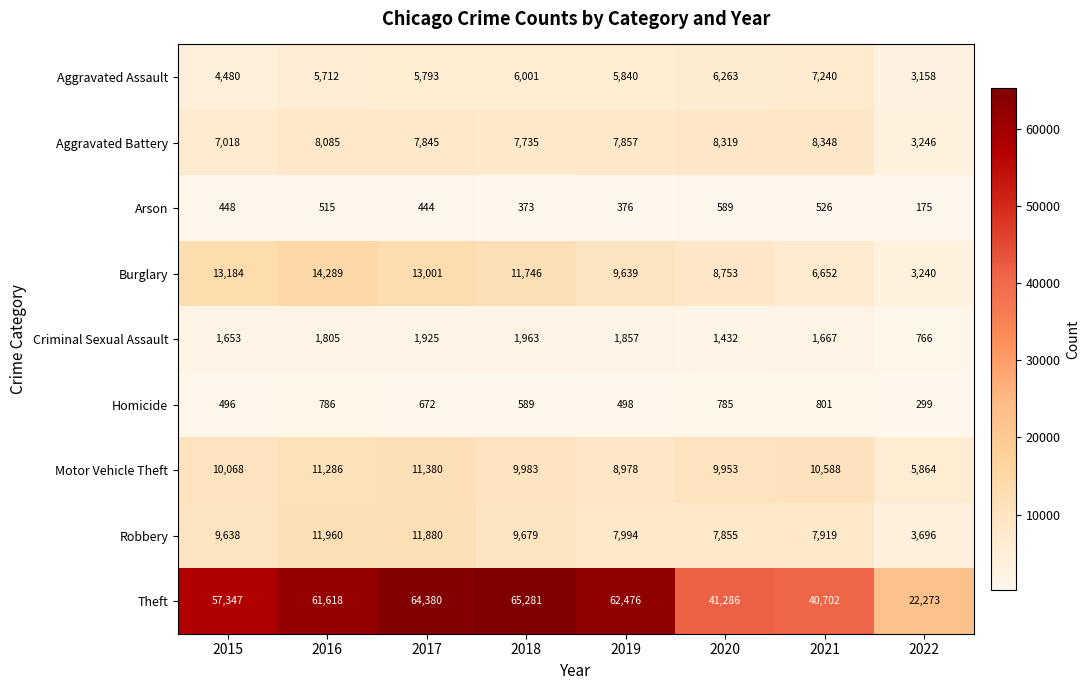

Which series has the widest spread of values?

Theft